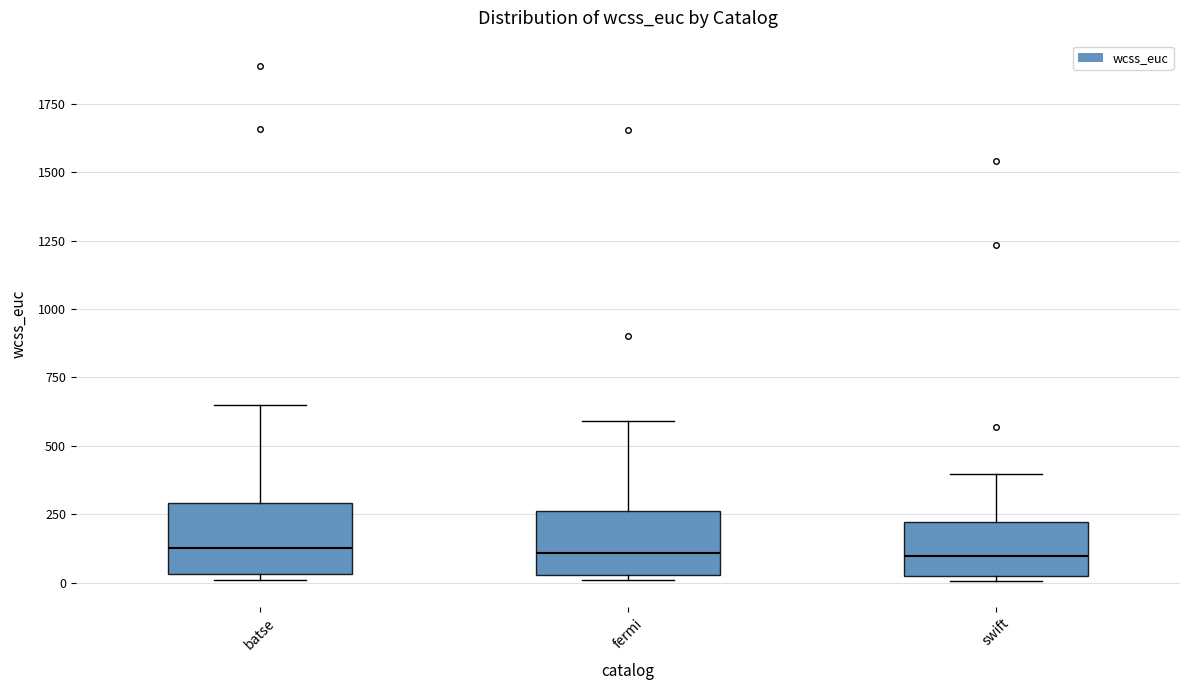

Reading left to right, read every box against the y-axis: the position of its median line, the range the box covers, and the ends of its whiskers. The values are not printed on the chart, so give them approximately, as read against the axis.

batse: median 150, box 50 to 300, whiskers 0 to 650
fermi: median 100, box 50 to 250, whiskers 0 to 600
swift: median 100, box 0 to 200, whiskers 0 (just below the box's lower edge) to 400